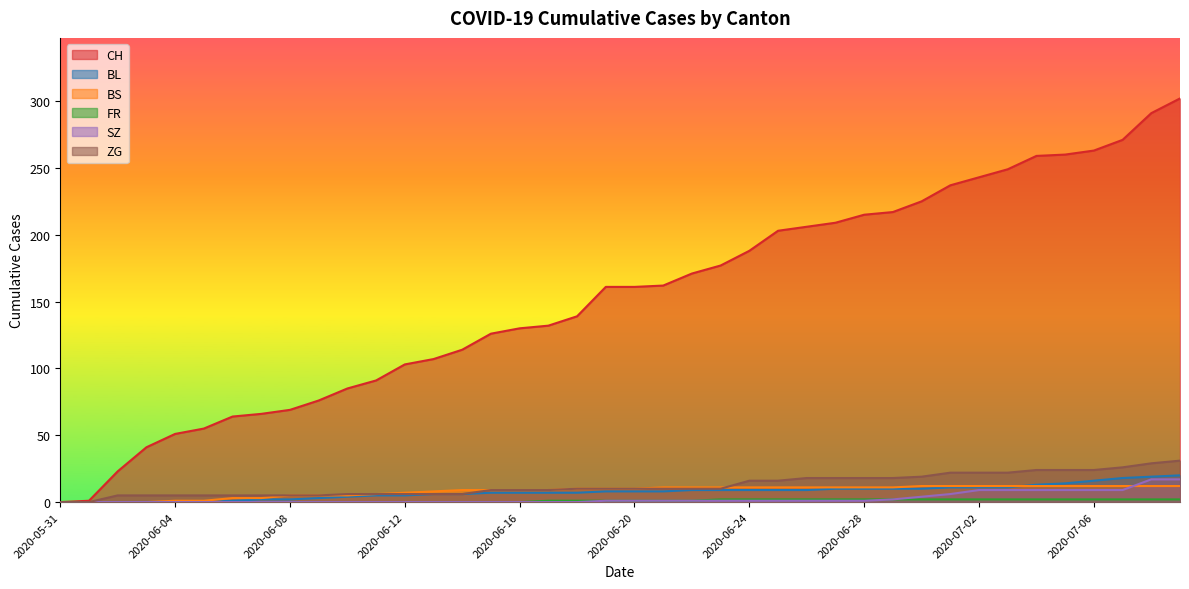

What is the maximum value shown in the chart?

302